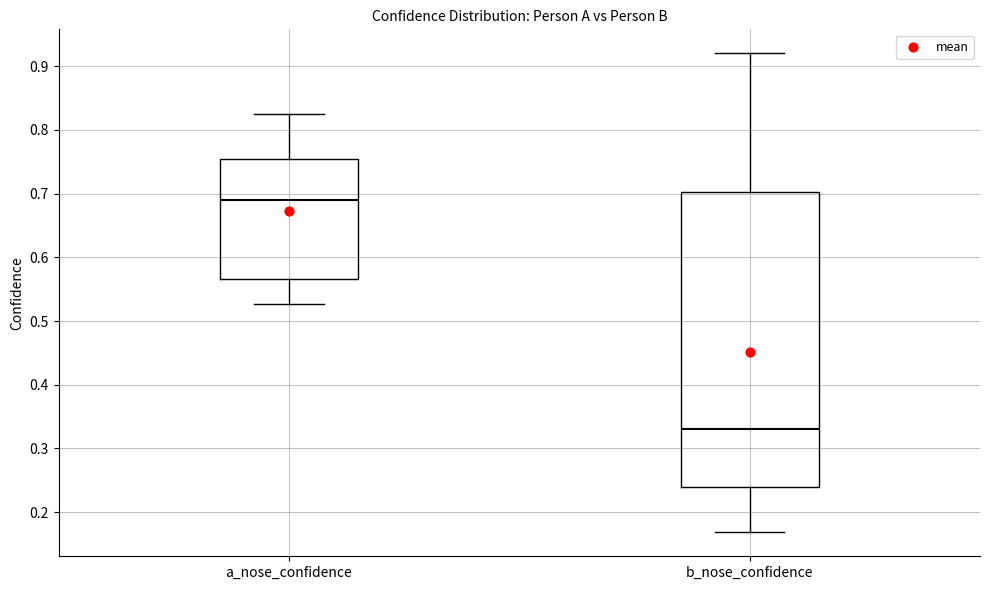

Where is the upper edge of the box for a_nose_confidence on the y-axis? The values are not printed on the chart, so give them approximately, as read against the axis.

0.75